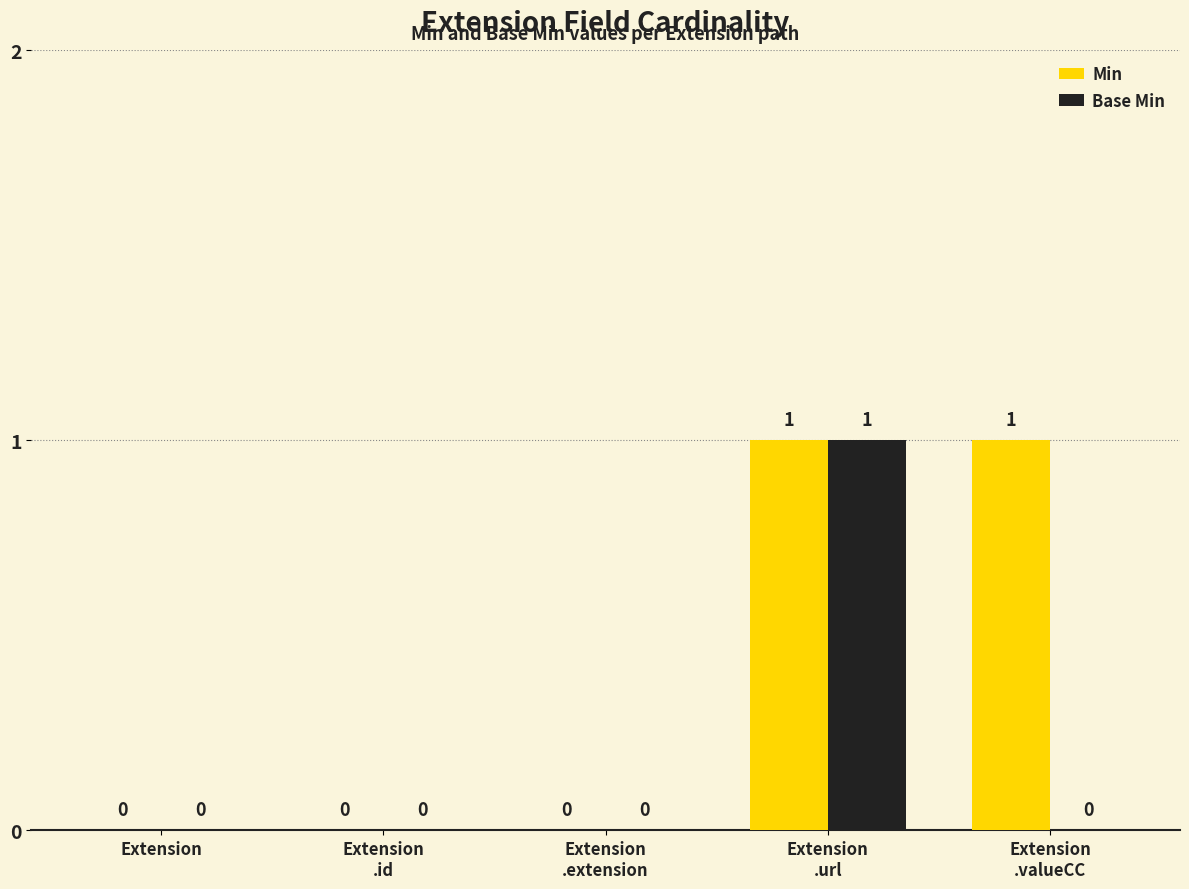

Count the Base Min values in the range 0 to 1.

5